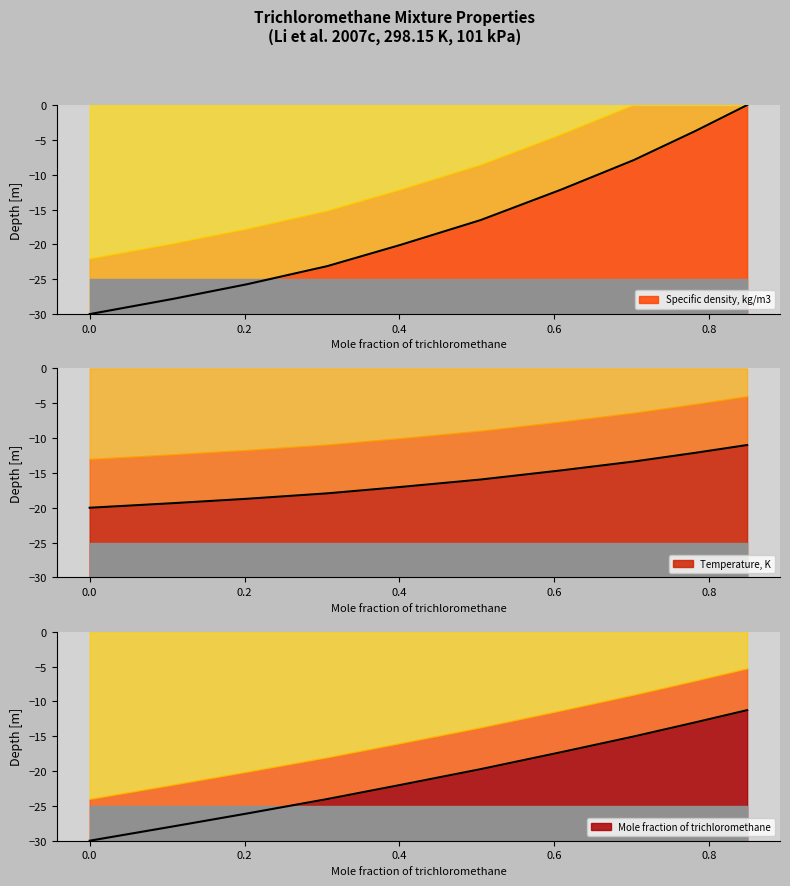

At which label does Specific density, kg/m3 first exceed -16?

0.6091